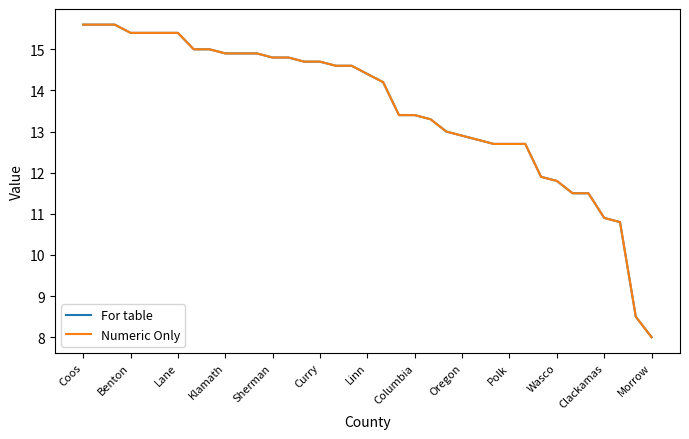

What is the difference between the second highest and minimum values in the Numeric Only series?

7.6